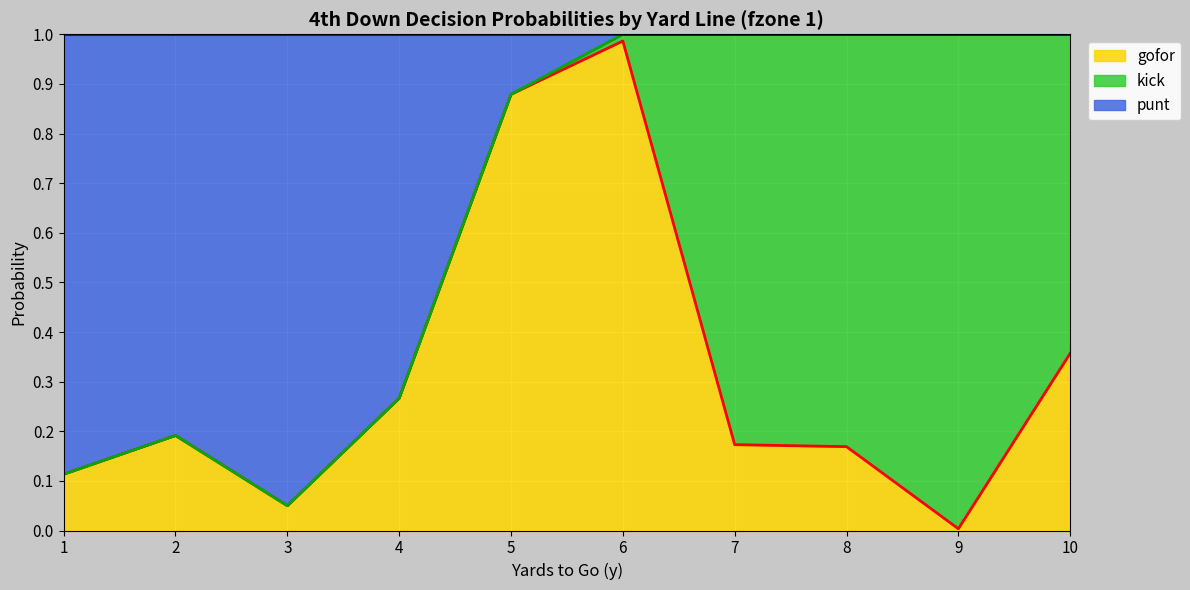

At which category does gofor reach its first local peak?

2